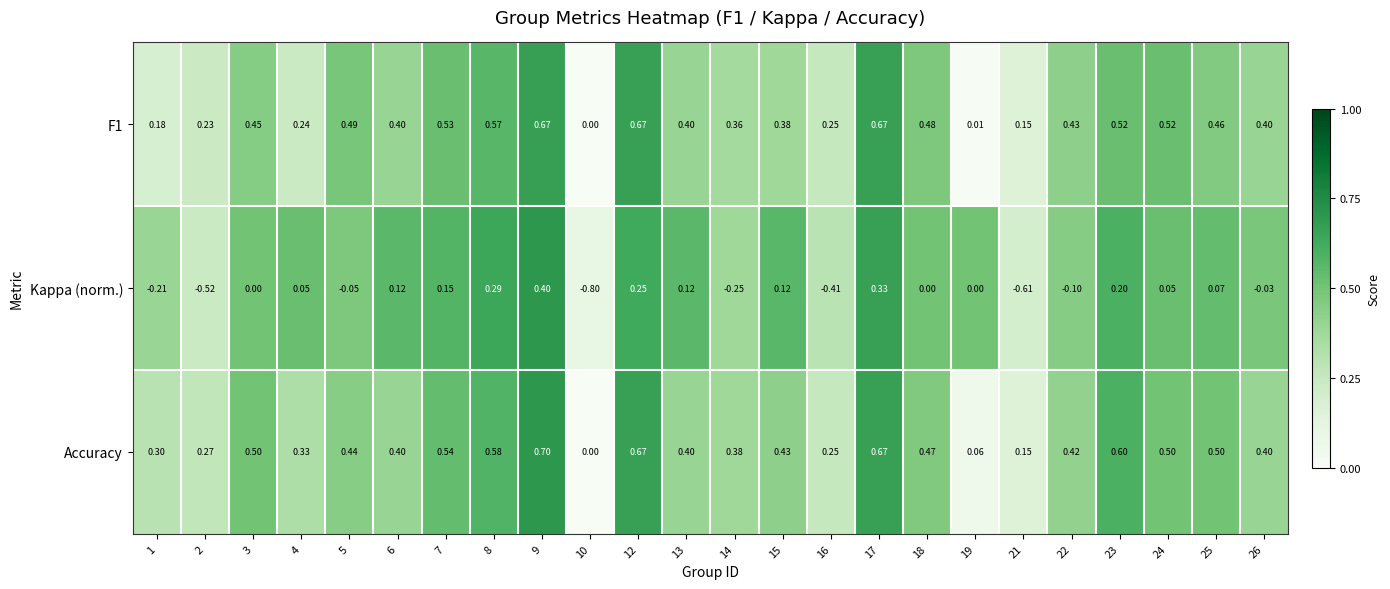

Which series has the largest total across all categories?

Accuracy